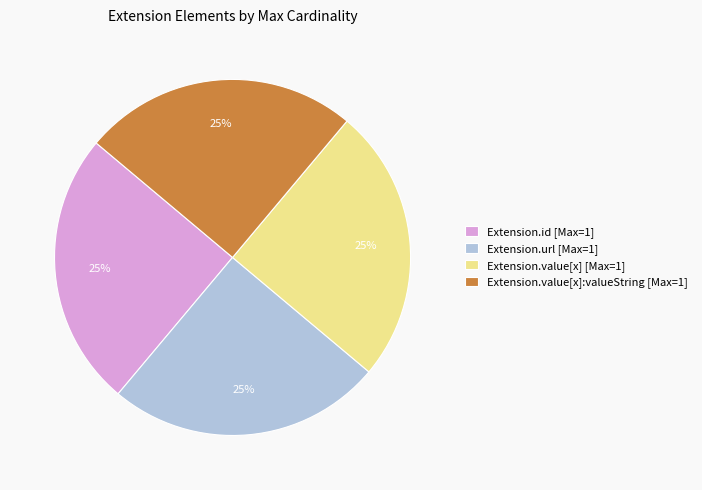

How many segments does this pie chart have?

4